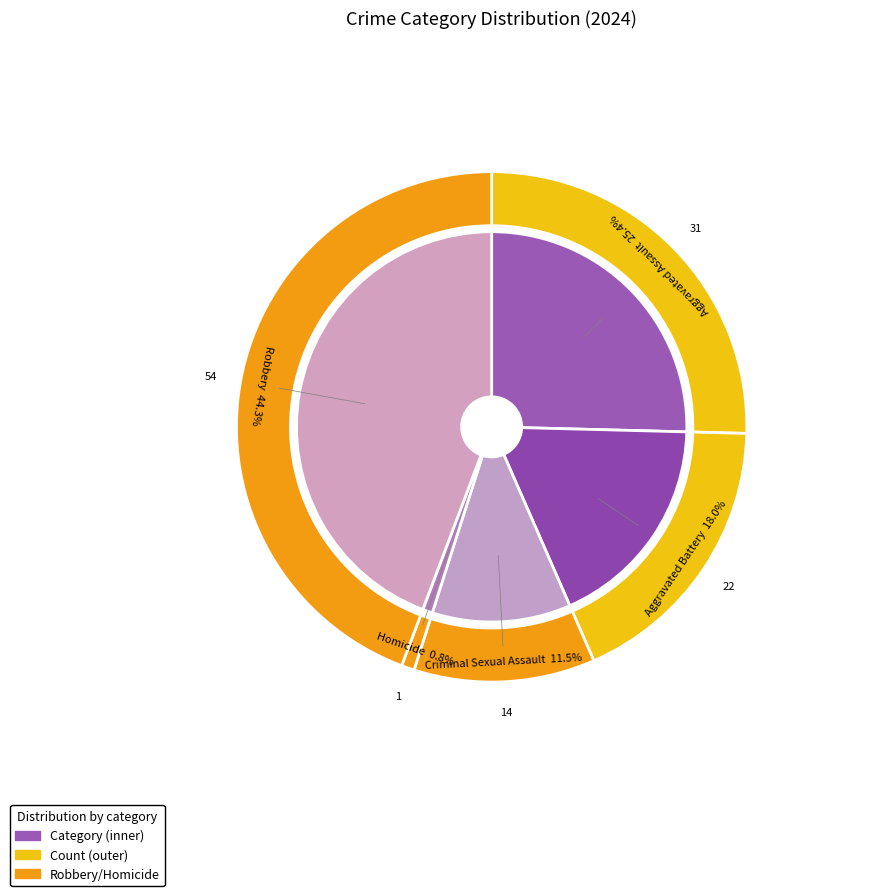

To the nearest percent, what is the difference between the largest and smallest slice percentages?

43%